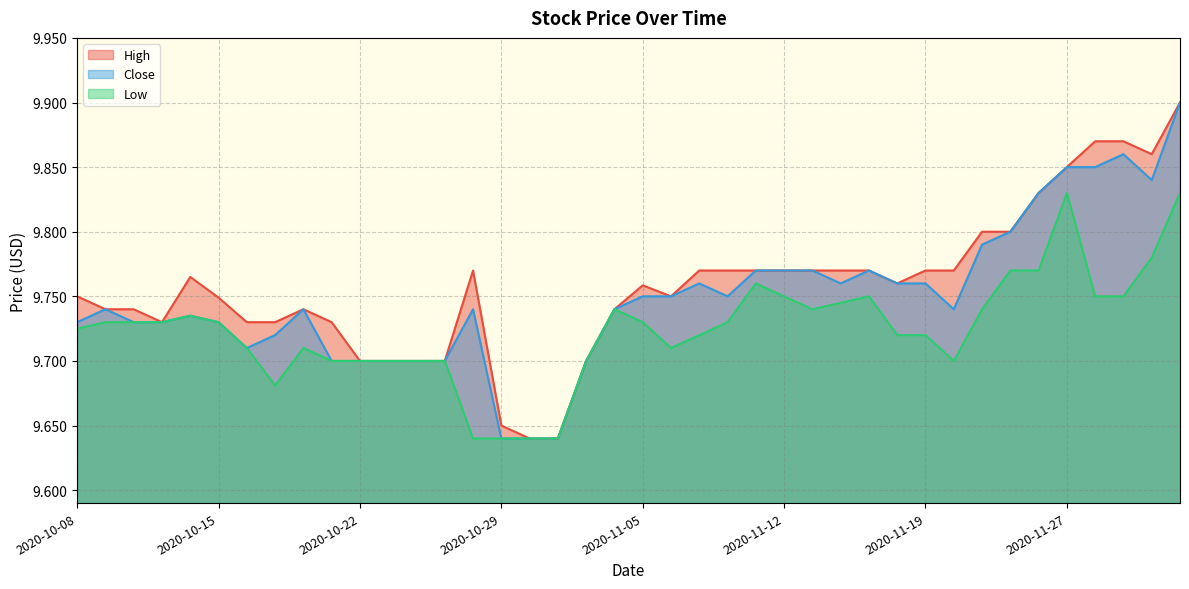

What are all the series names shown in the legend?

High, Close, Low